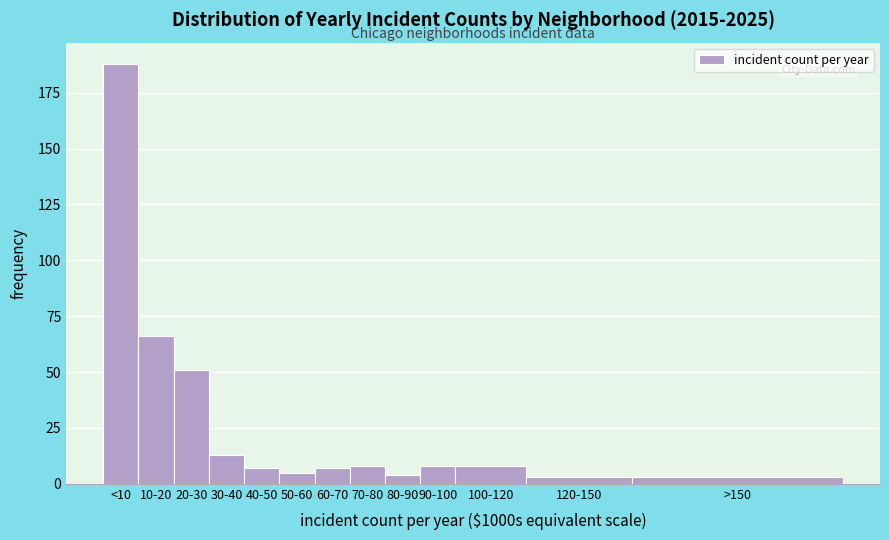

Reading left to right, extract all data points from this chart.

188	66	51	13	7	5	7	8	4	8	8	3	3